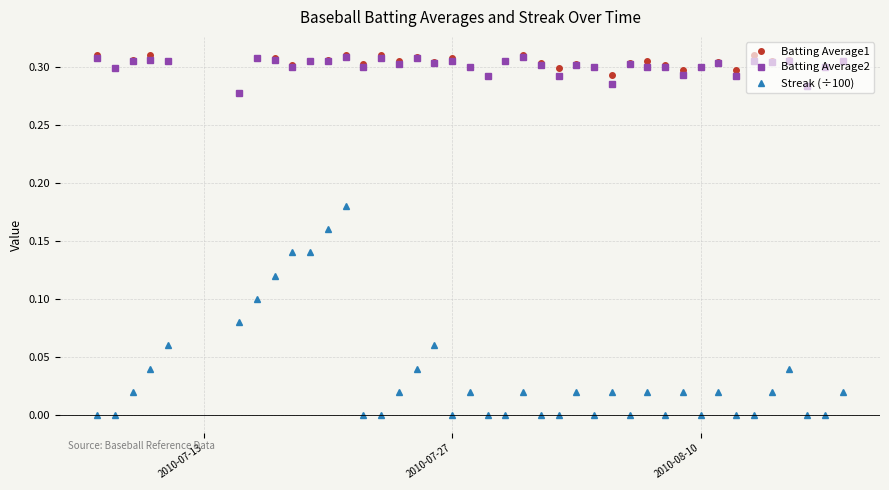

True or false: Streak (÷100) and Batting Average1 cross at least once.

False